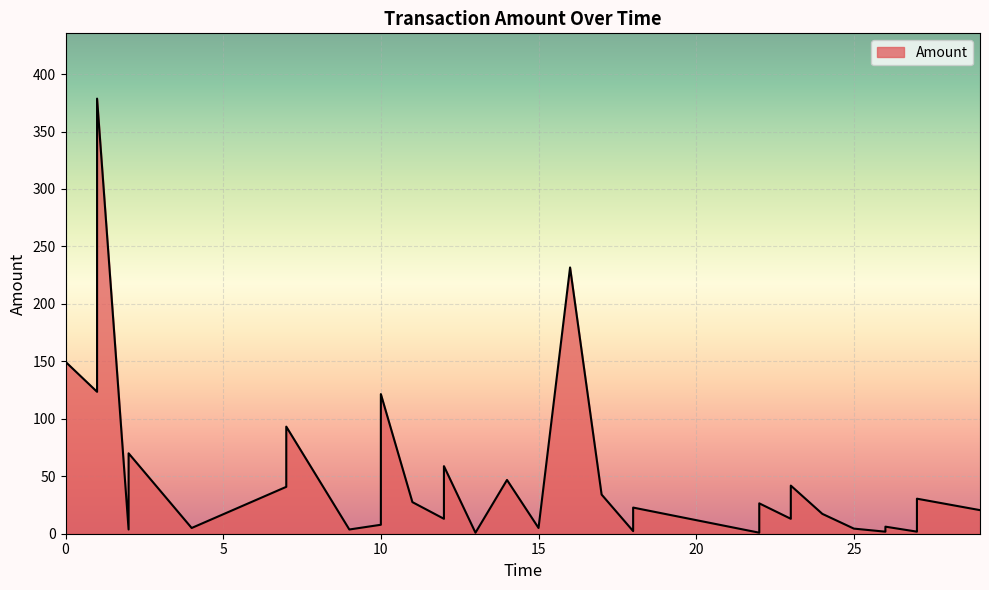

What is the difference between the maximum and second lowest values?

377.8